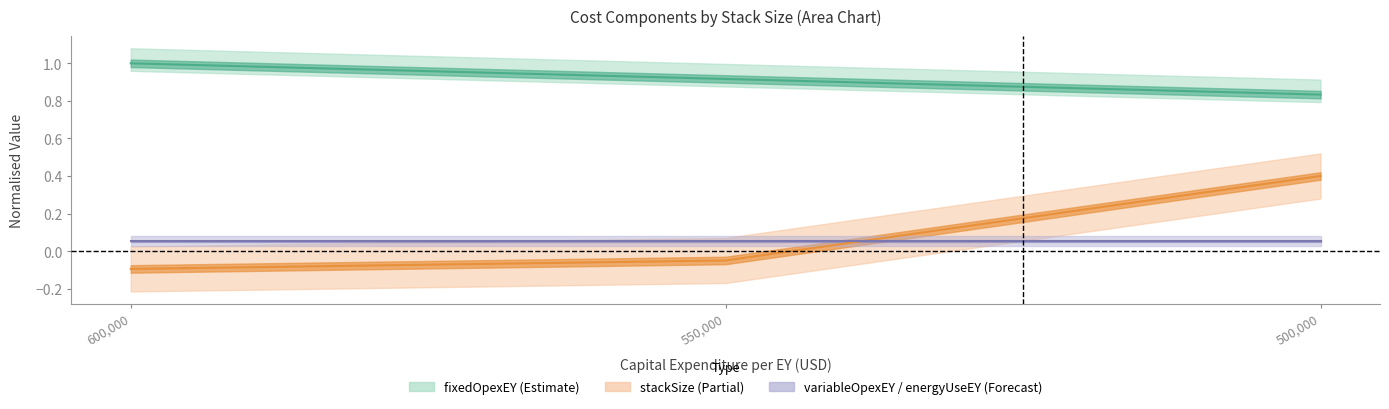

The value of stackSize at 550,000 is -0.1. True or false?

False